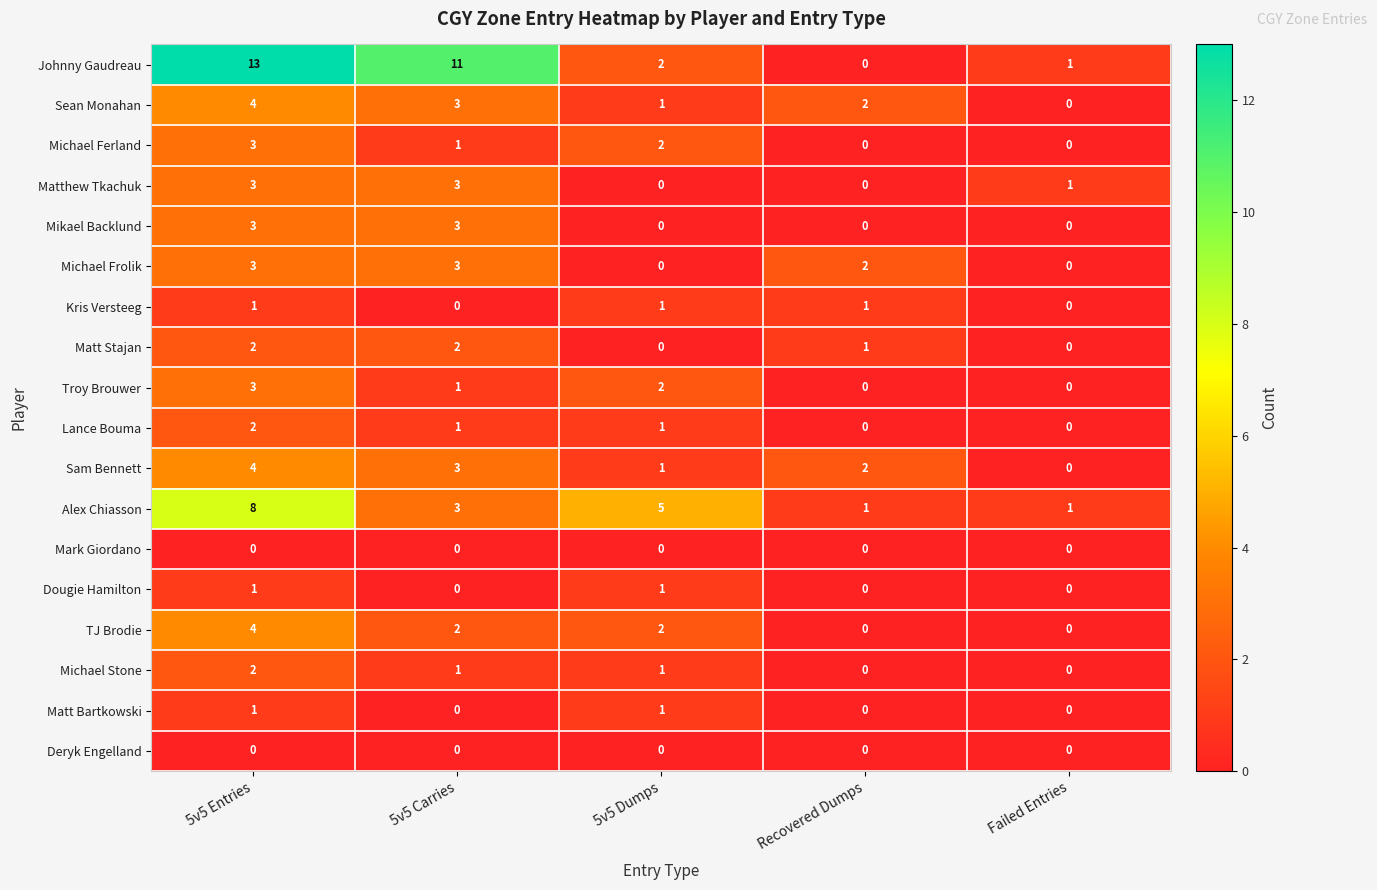

What is the greatest value displayed?

13